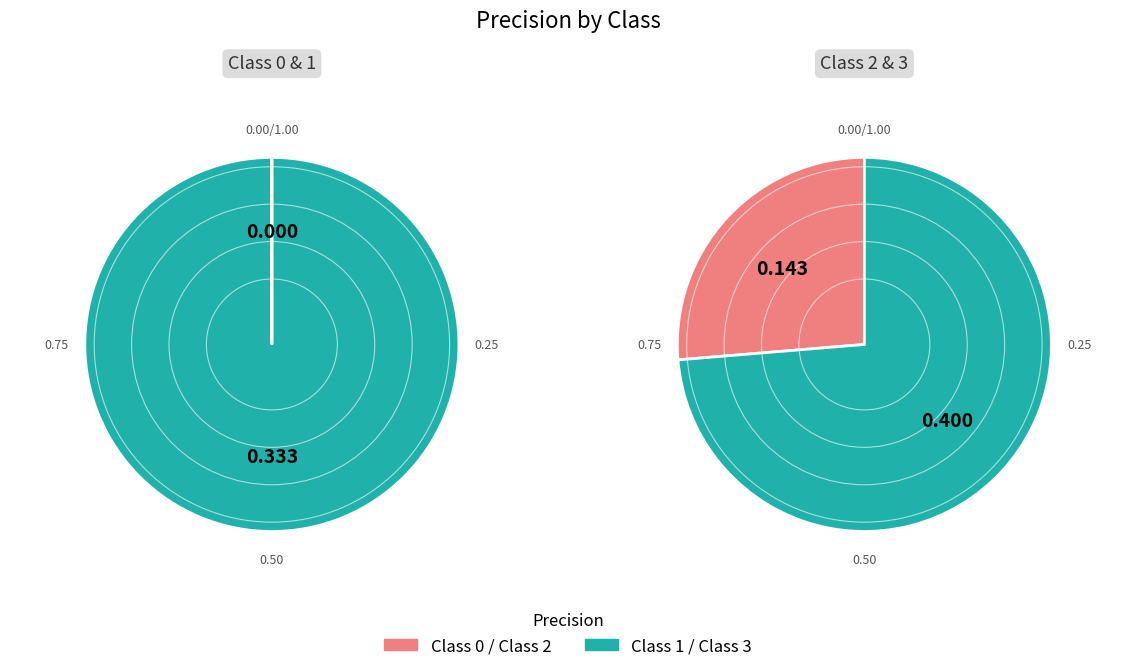

How many segments does this pie chart have?

4